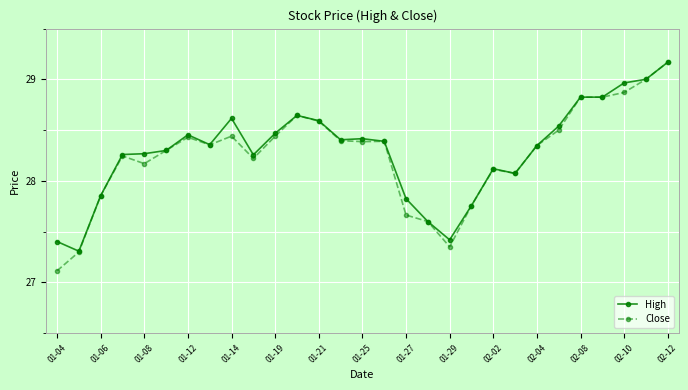

Which series has the widest spread of values?

Close